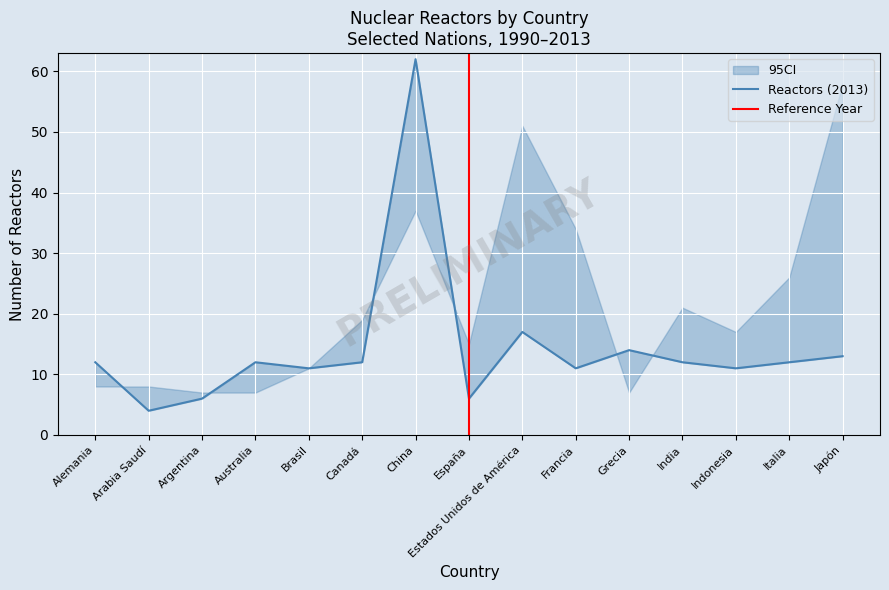

Does the chart display data point markers on the line(s)?

No